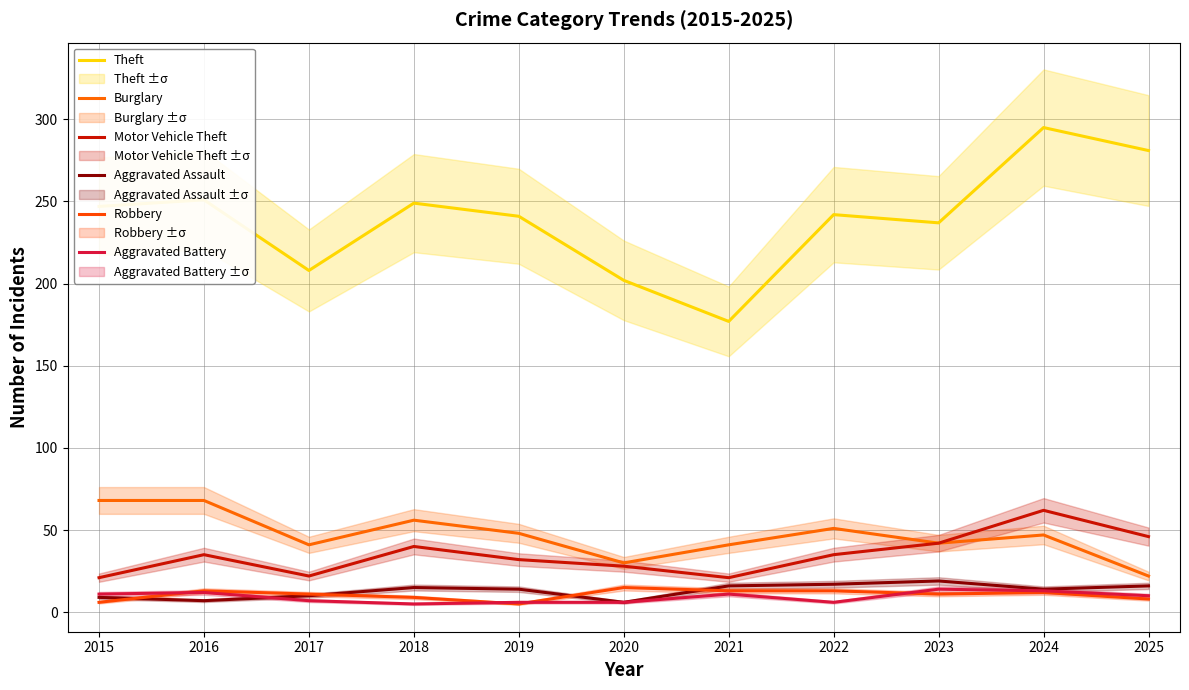

True or false: Theft and Robbery cross at least once.

False